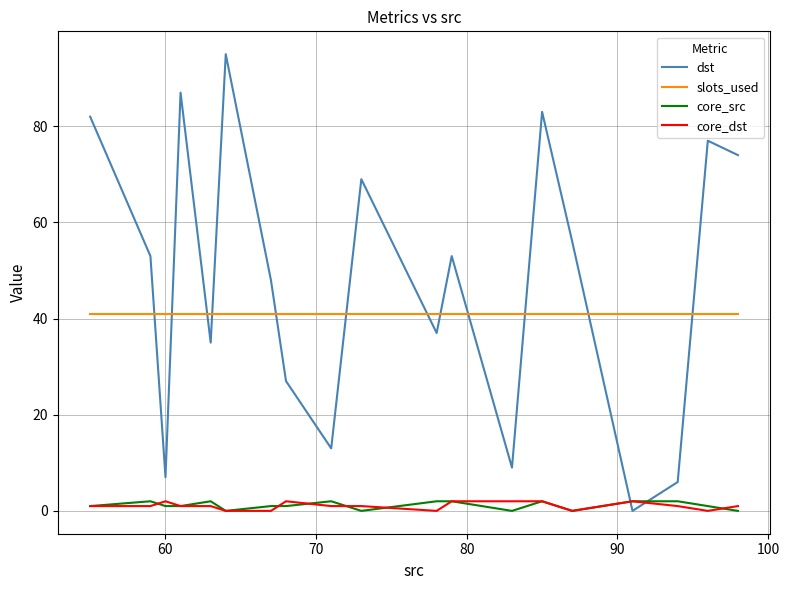

True or false: slots_used and core_dst intersect in this chart.

False